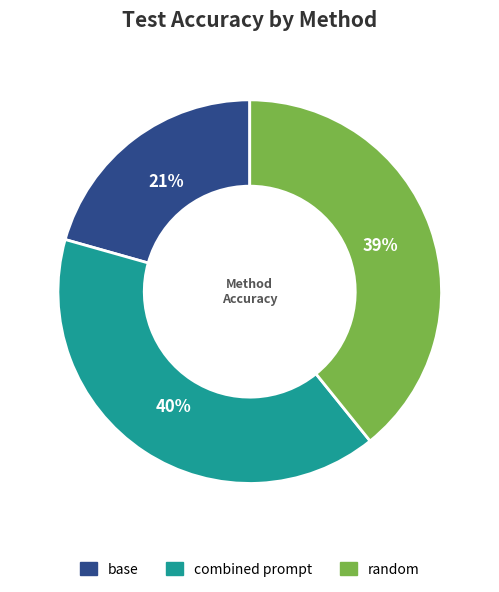

To the nearest percent, what is the average slice percentage?

33%